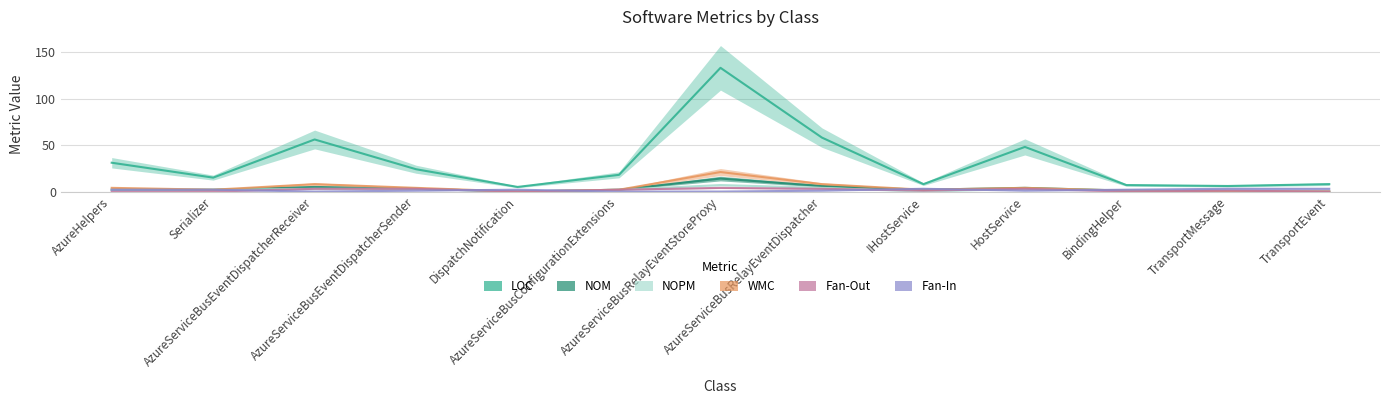

Which category has the lowest value across all series?

DispatchNotification